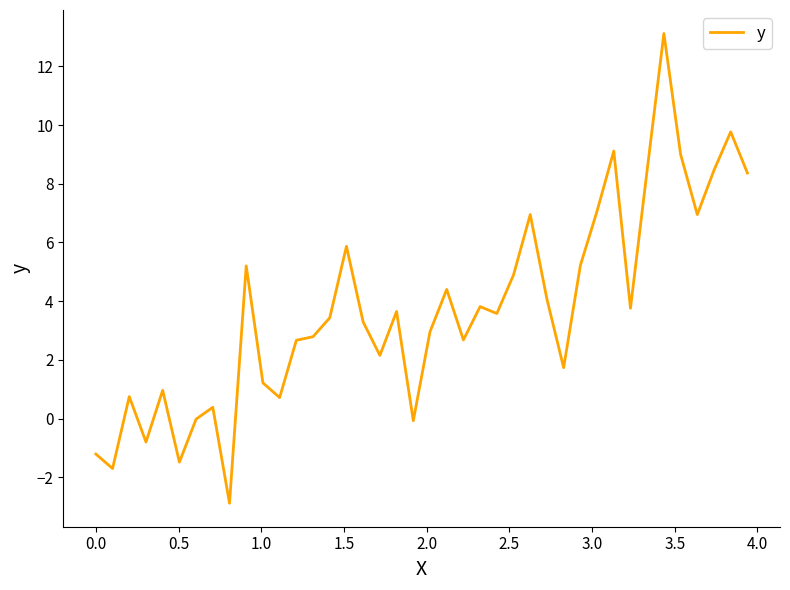

What is the greatest value displayed?

13.1